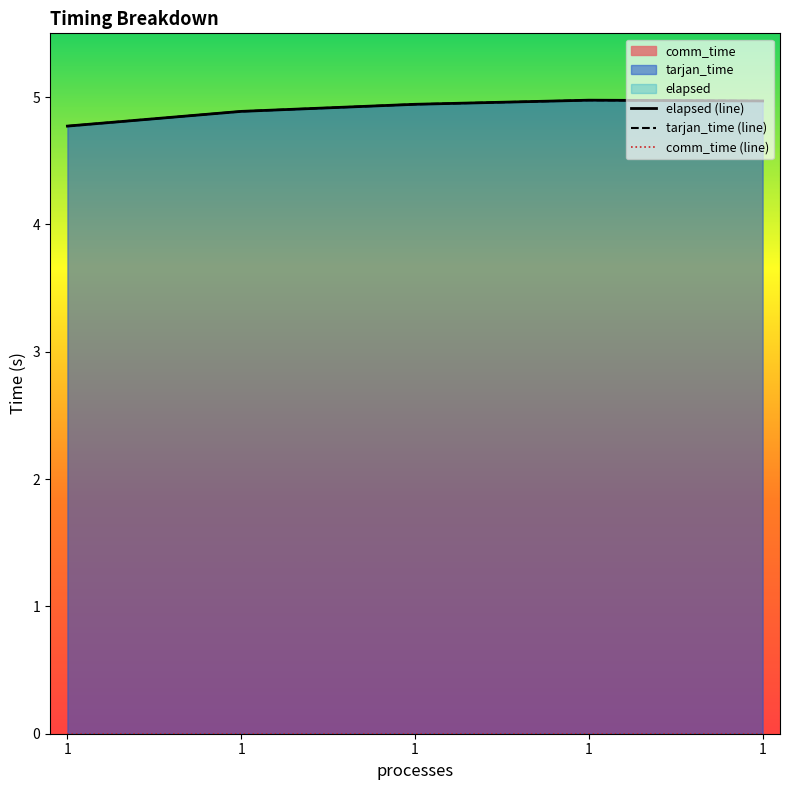

Which has a higher value, 1 or 1?

1